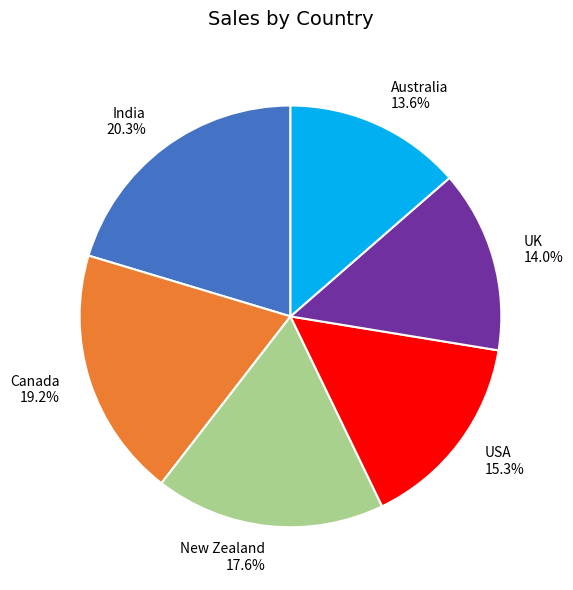

To the nearest percent, what is the difference between the largest and smallest slice percentages?

7%